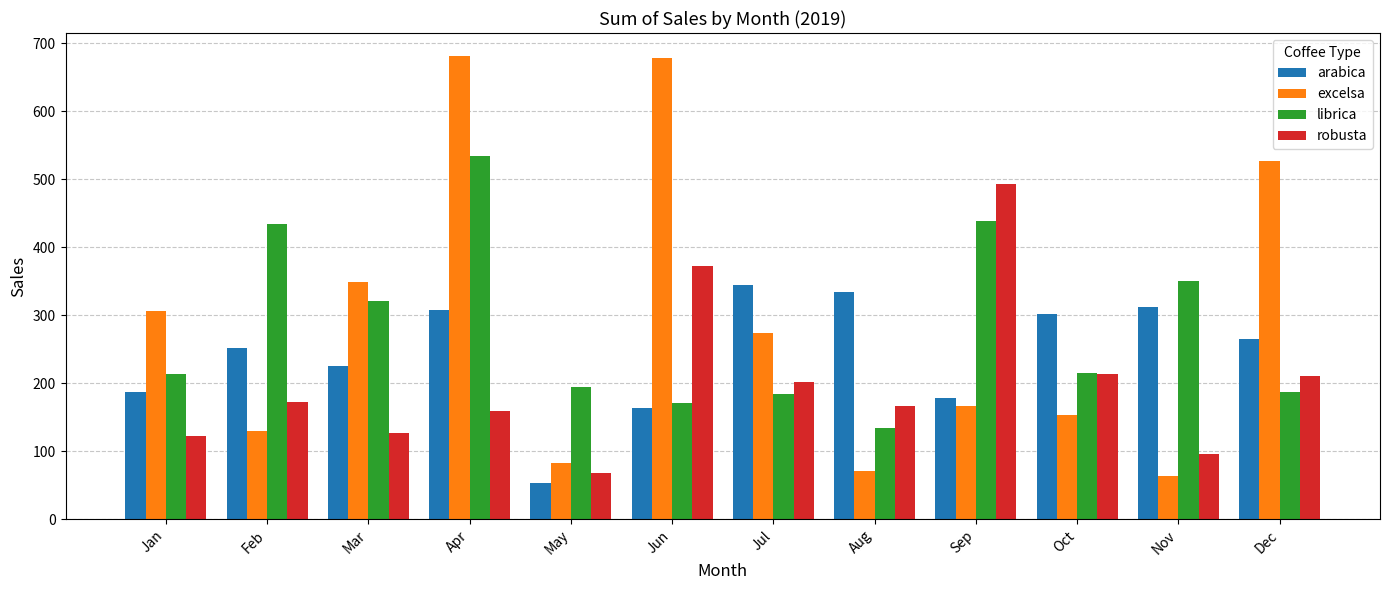

What is the spread (max minus min) of values at Aug?

263.9